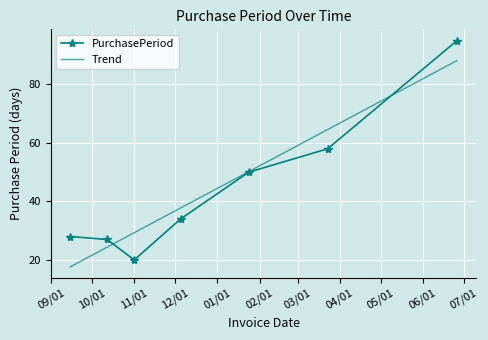

Where does the data first go above 34?

2017-01-24